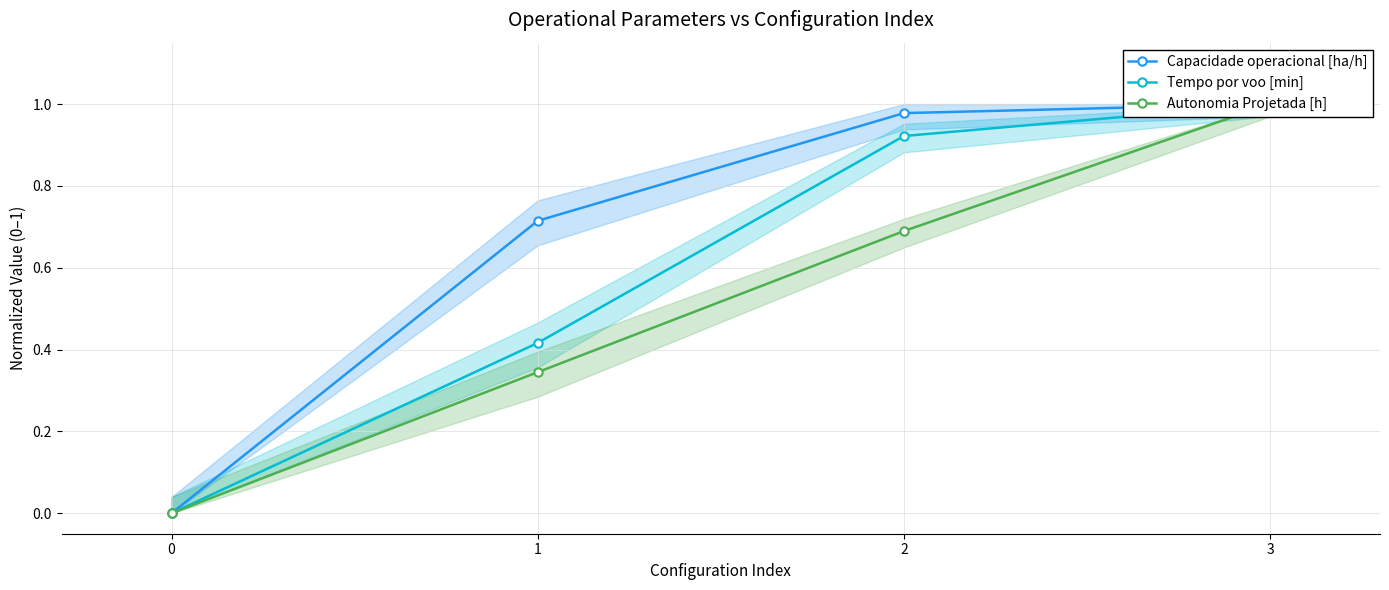

List the series in order of their peak value, highest first.

Capacidade operacional [ha/h], Tempo por voo [min], Autonomia Projetada [h]